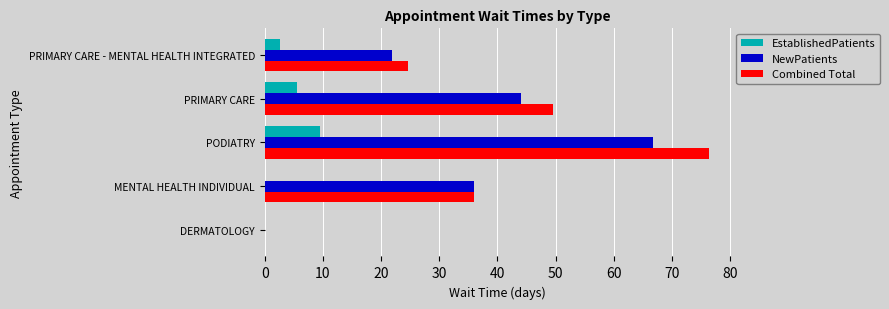

At which label is NewPatients closest to 33?

MENTAL HEALTH INDIVIDUAL